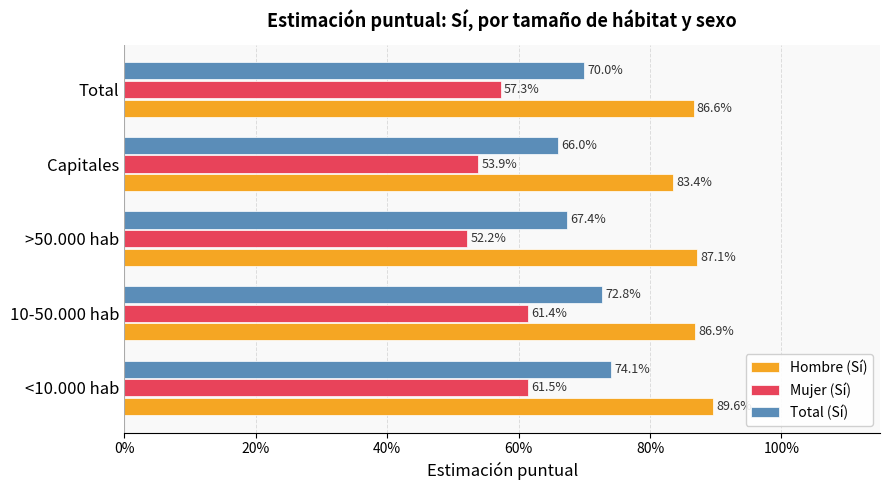

What is the difference between the maximum and minimum values in the Total (Sí) series?

0.1